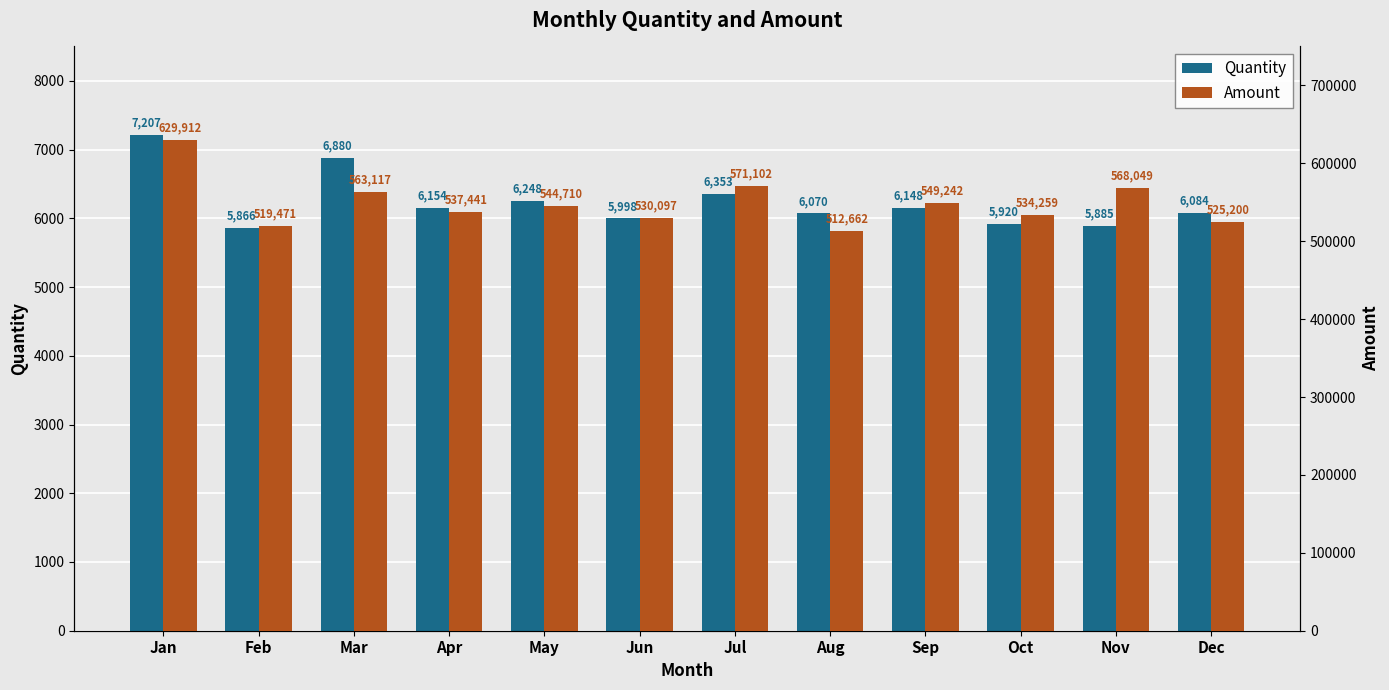

What is the value of the Amount bar at the 7th from the left?

571102